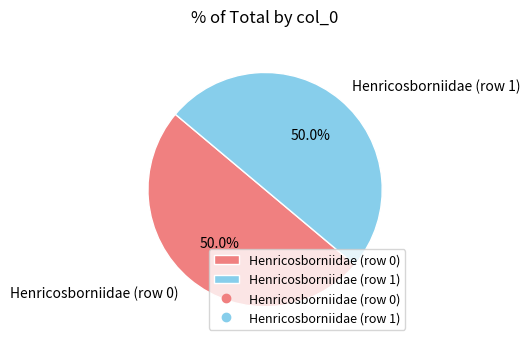

Approximately how many times larger is the value at Henricosborniidae (row 1) compared to Henricosborniidae (row 0)?

1.0